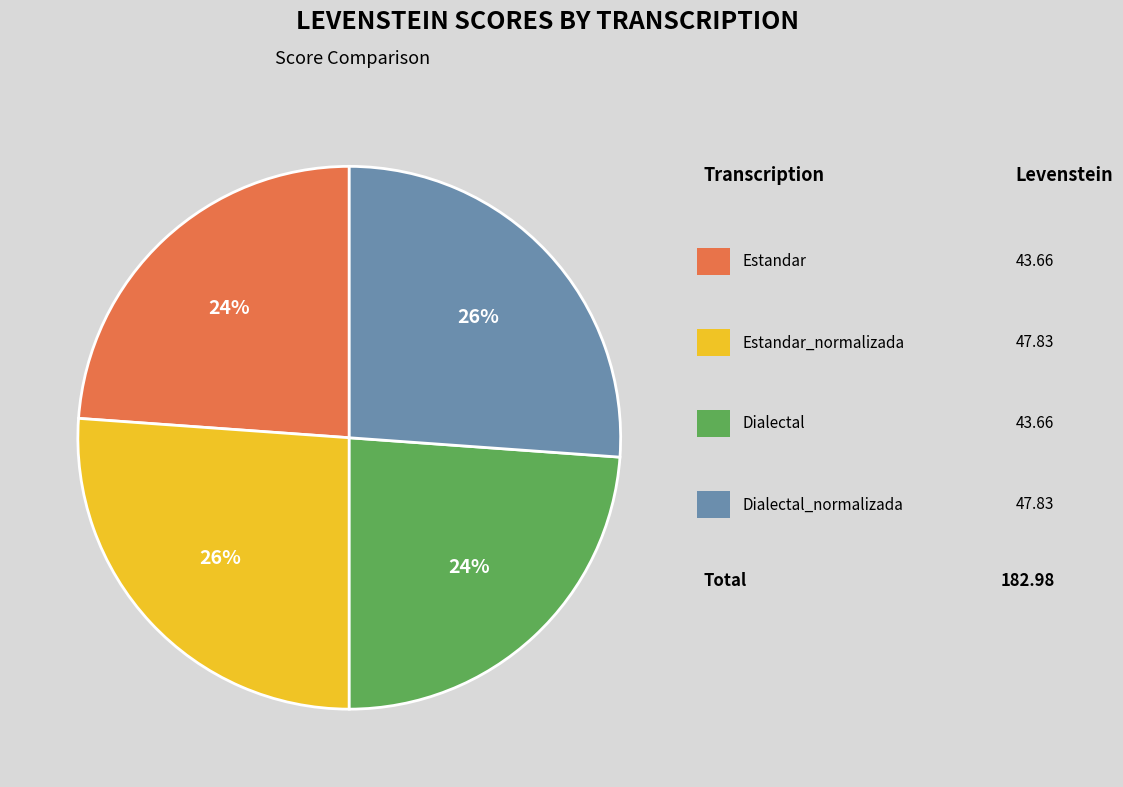

To the nearest percent, what is the average slice percentage?

25%